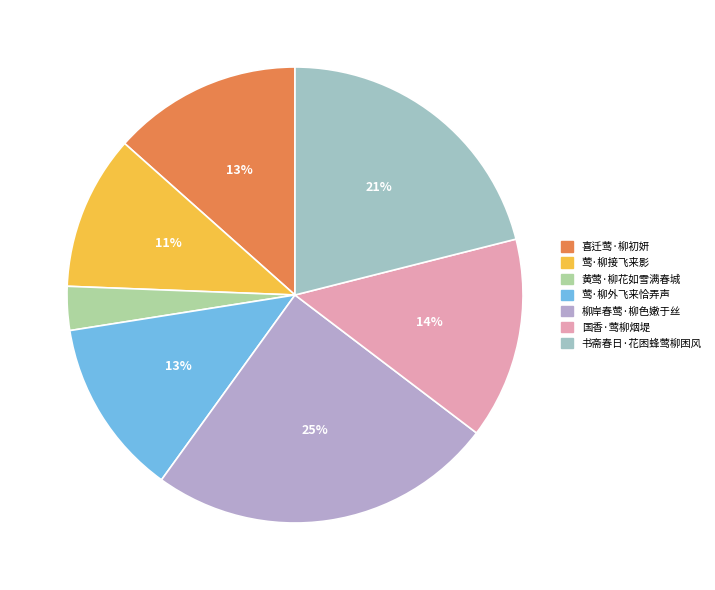

How many segments does this pie chart have?

7